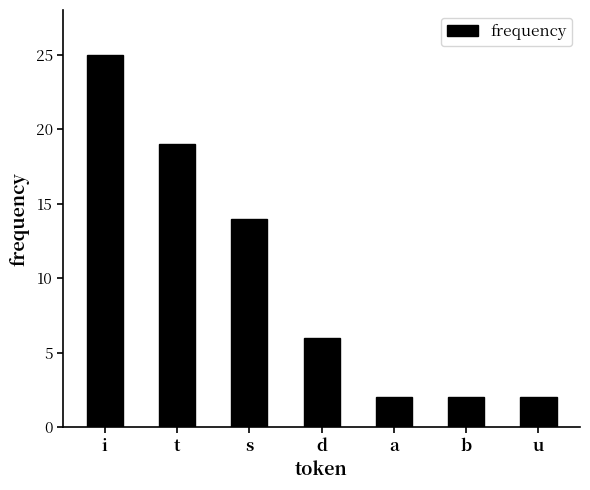

What is the greatest value displayed?

25